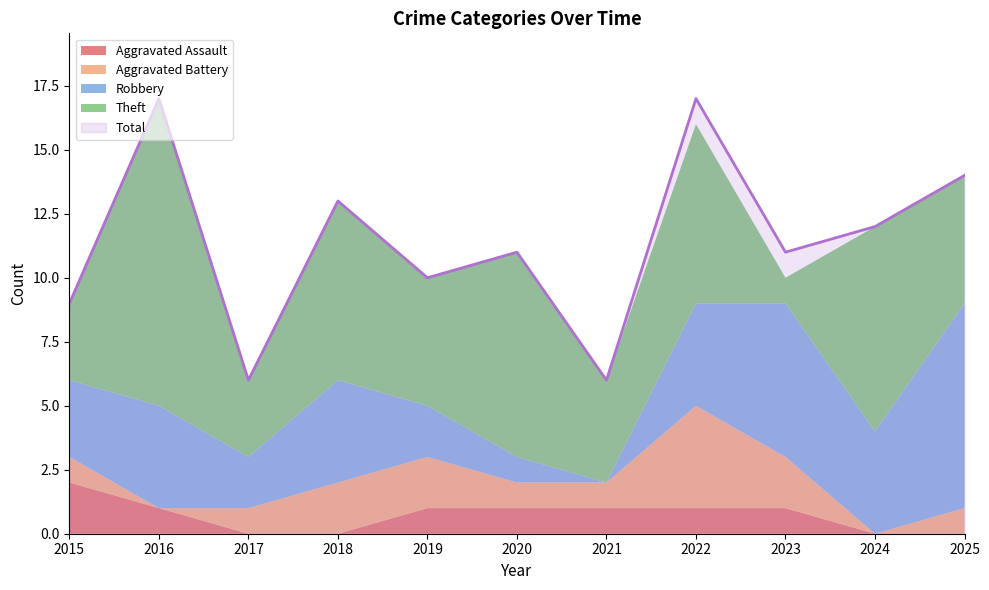

What is the value of the Robbery point at the 6th from the left?

1